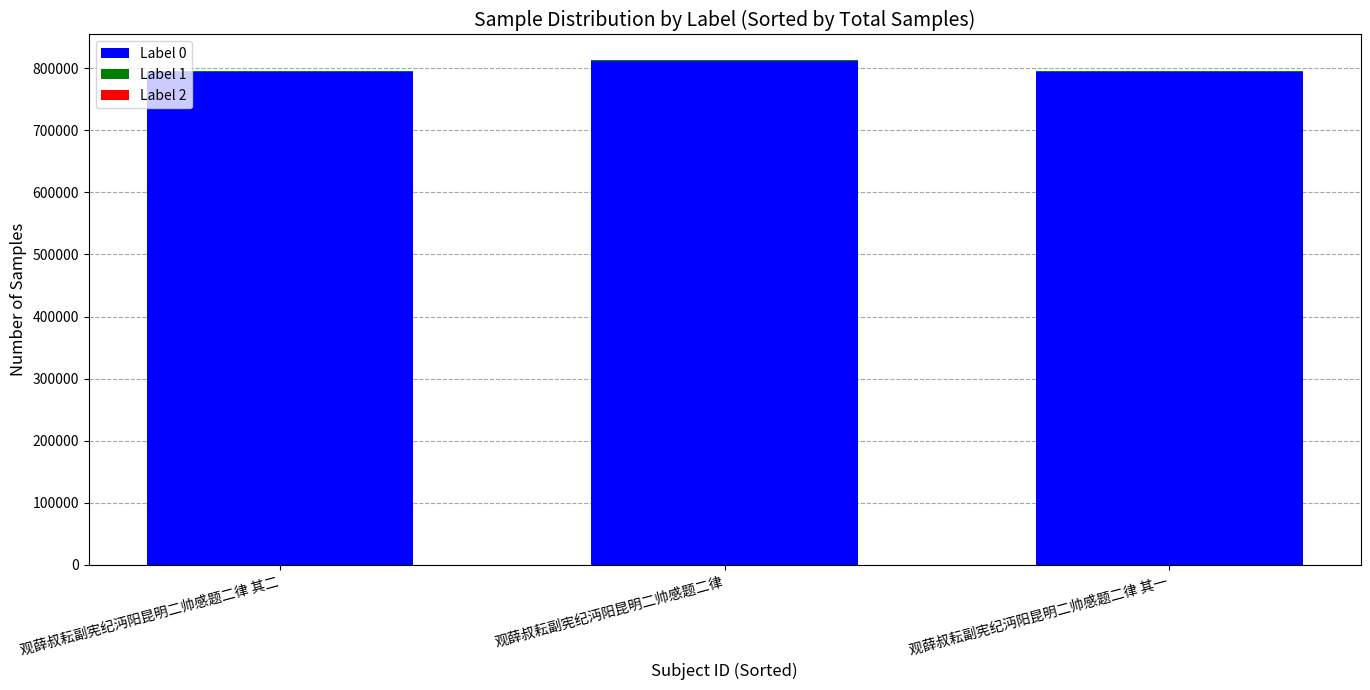

True or false: Label 0 has a value of 793055.0 at 观薛叔耘副宪纪沔阳昆明二帅感题二律 其二.

True